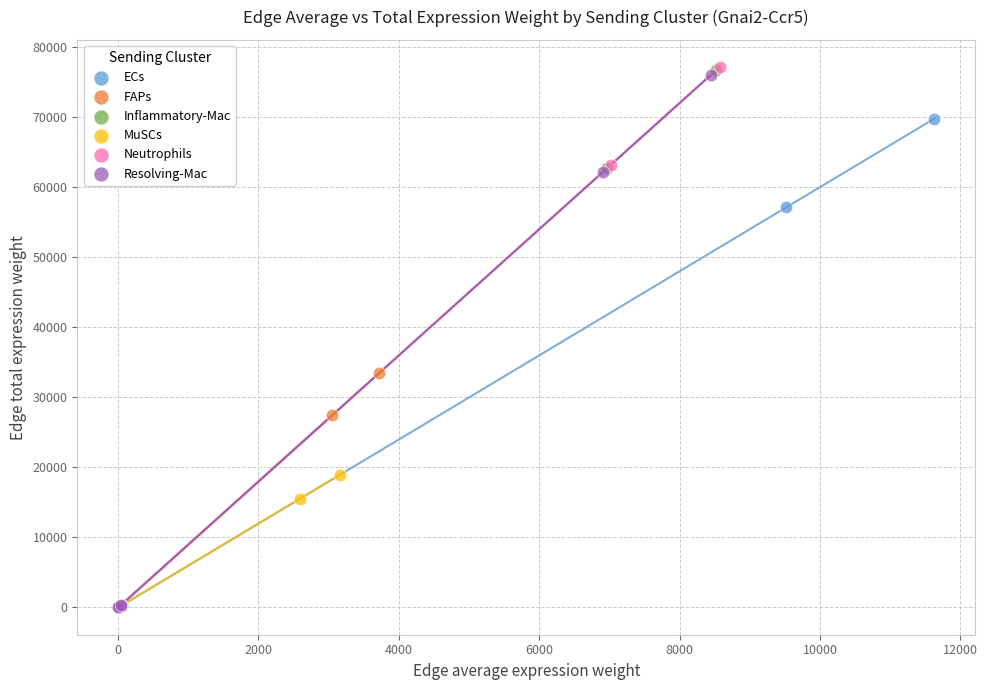

Which series has the largest Y range (max minus min)?

Neutrophils